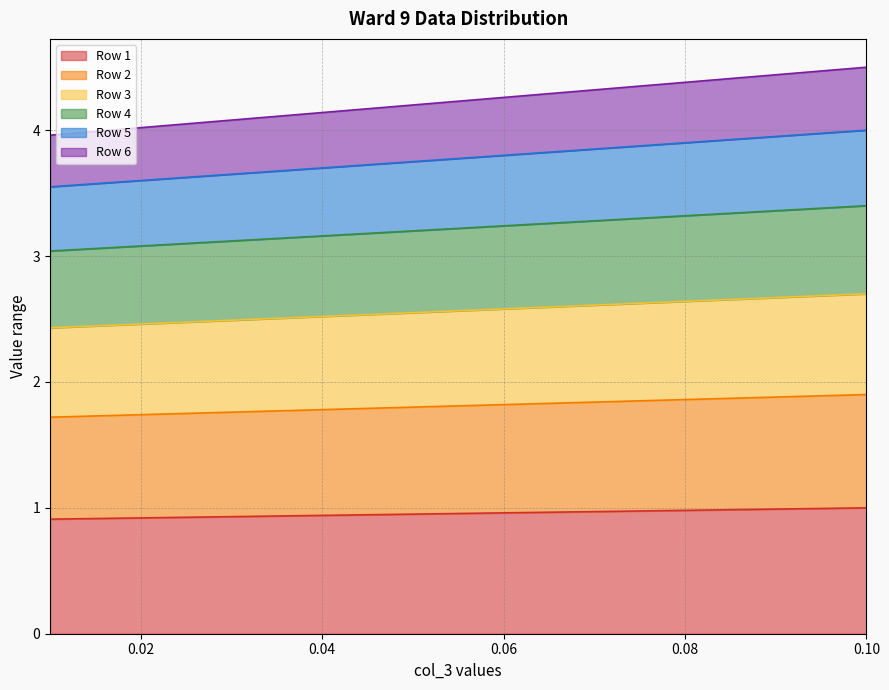

What is the total value across all series at 0.08?

4.4